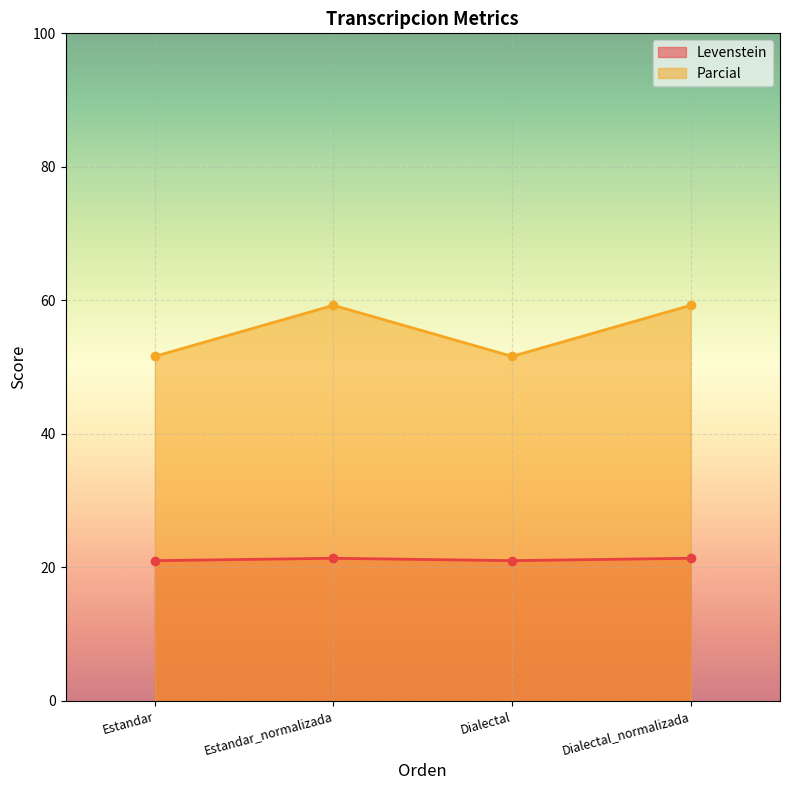

What is the value of the Parcial point at the 4th from the left?

59.3